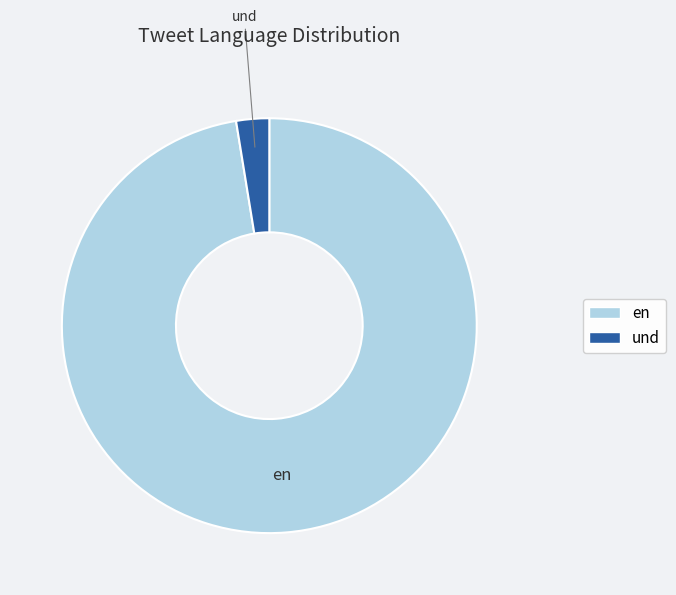

Is the sum of en and und greater than half?

Yes